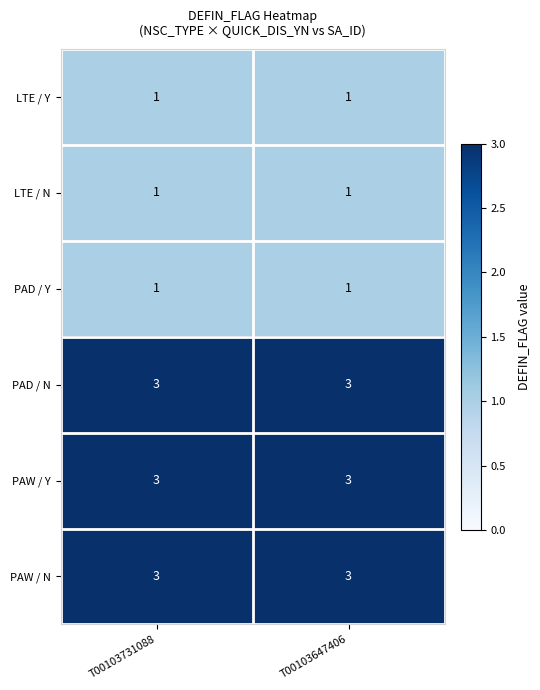

What is the difference between the highest and lowest values at T00103647406?

2